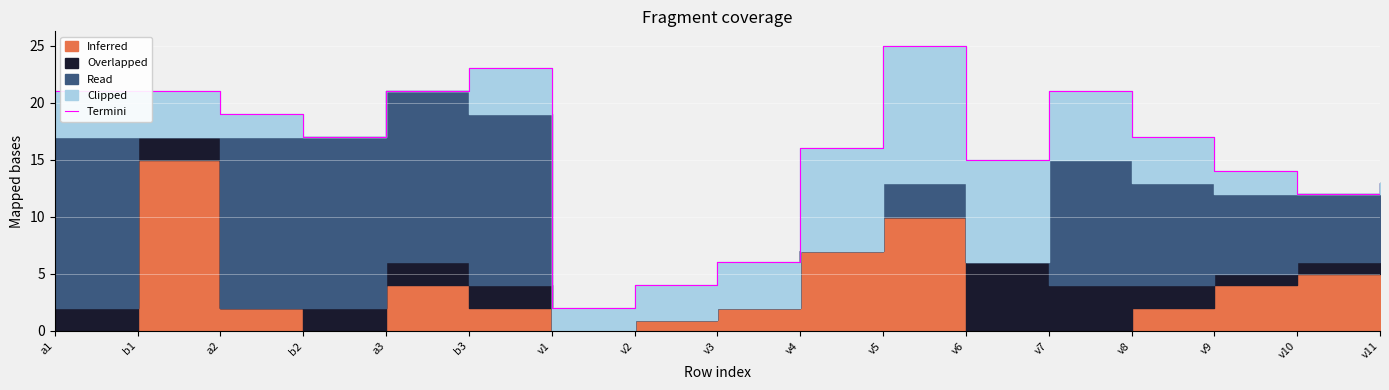

What position from the left is v11?

17